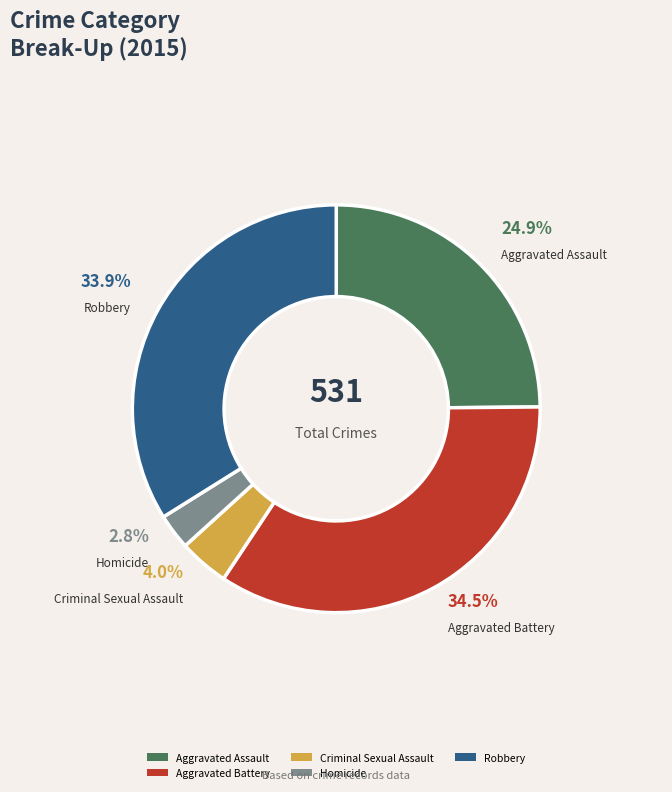

To the nearest percent, what is the difference between the largest and smallest slice percentages?

32%